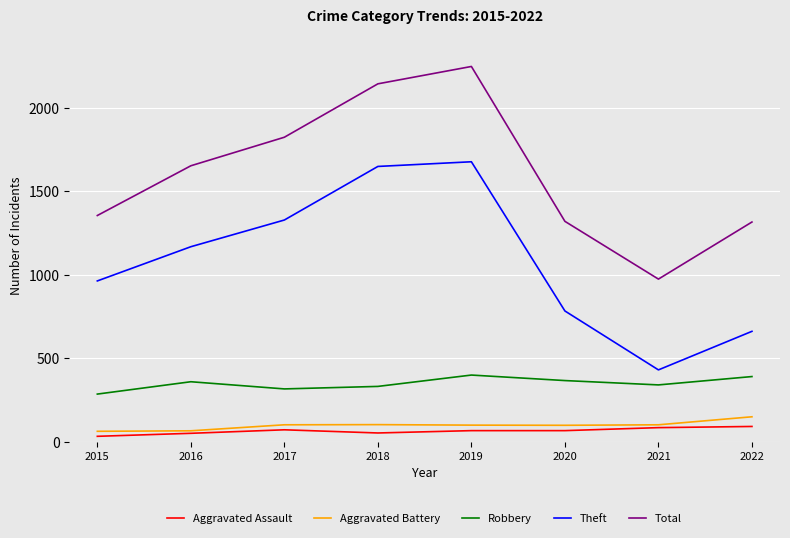

What is the maximum value for Aggravated Assault?

91